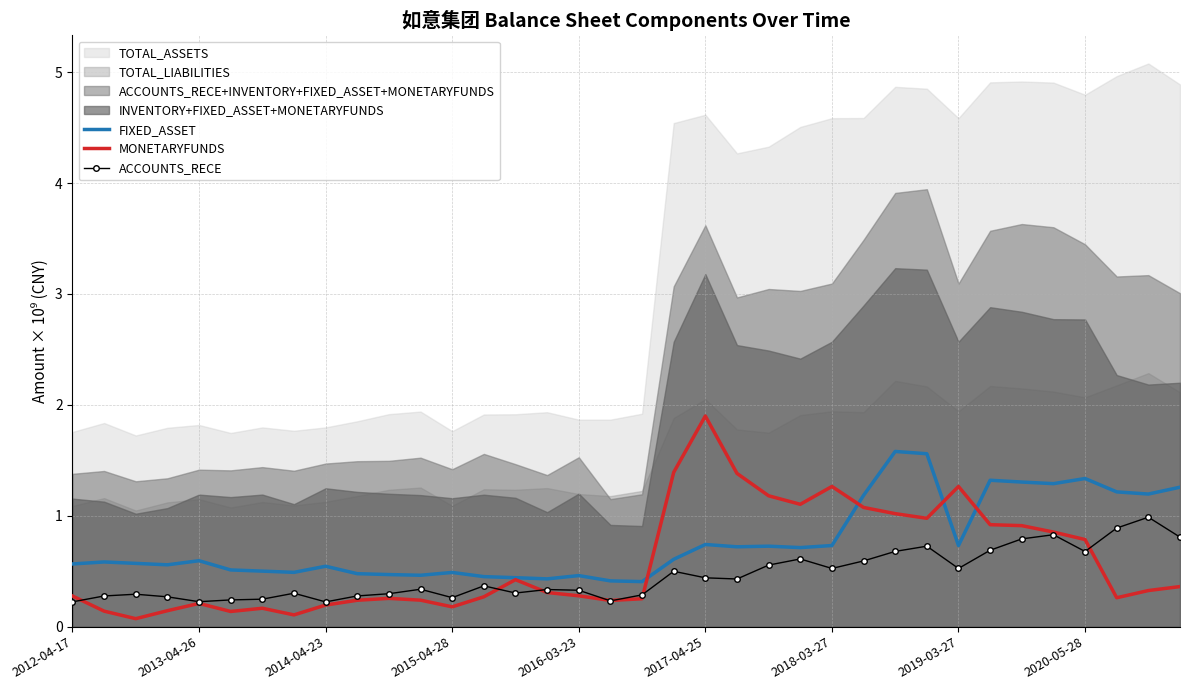

True or false: FIXED_ASSET has more than 0 interior local peaks.

True